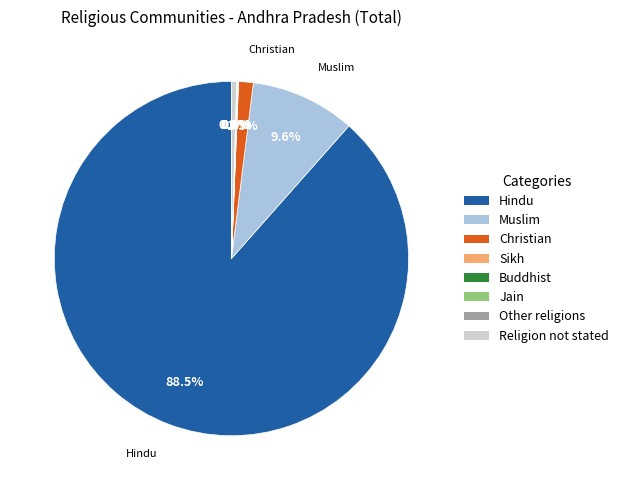

What percentage is NOT represented by Hindu?

11.5%